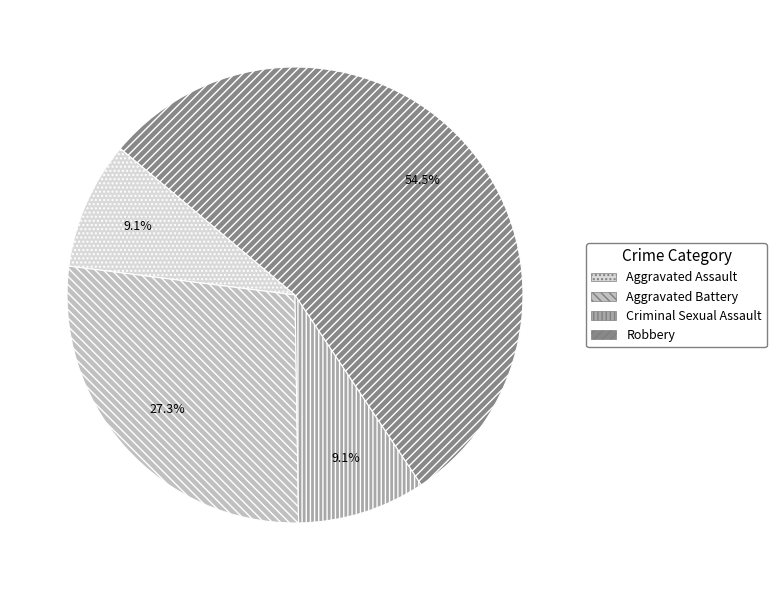

Approximately how many times larger is the value at Aggravated Battery compared to Aggravated Assault?

3.0